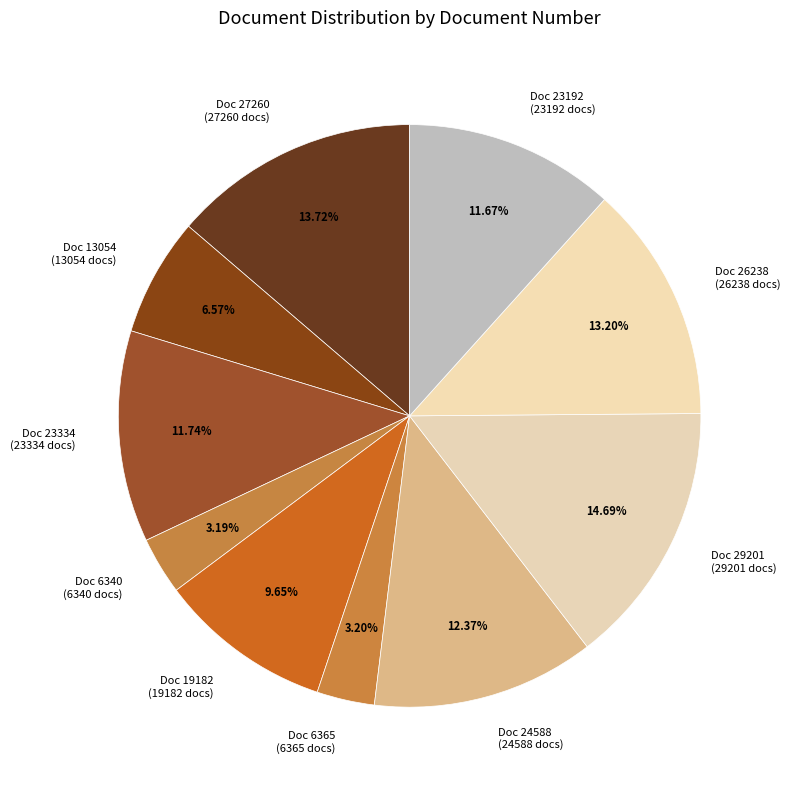

True or false: Doc 19182 accounts for 10% of the total.

True